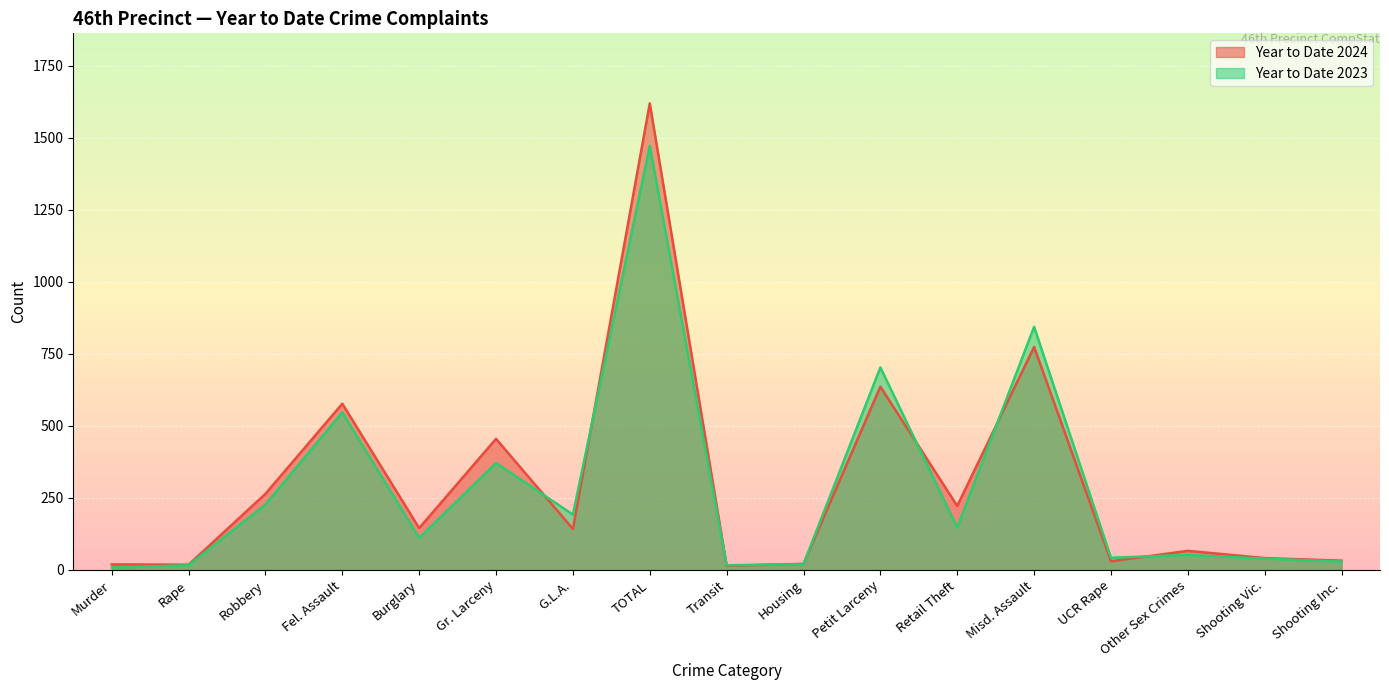

At which category does the chart reach its peak across all series?

TOTAL